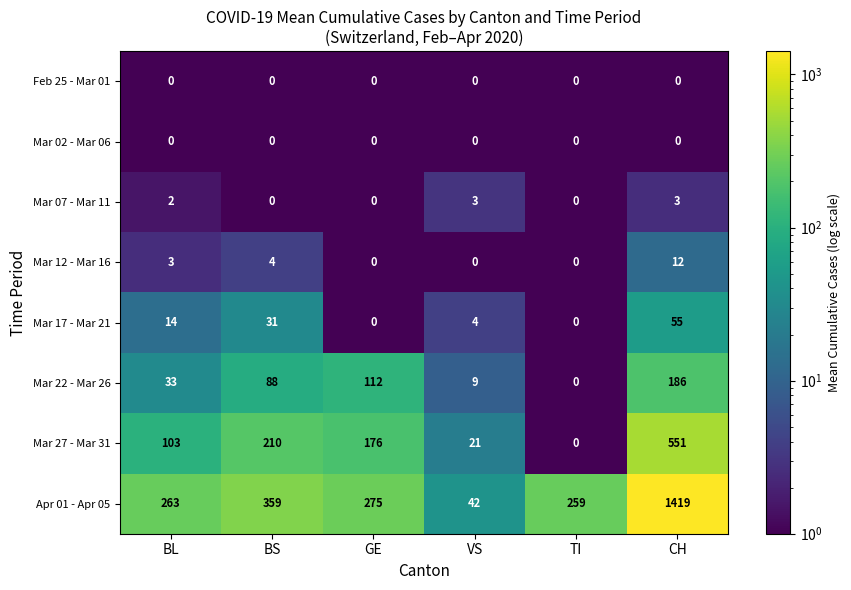

What is the difference between the second highest and second lowest values in the Mar 07 - Mar 11 series?

3